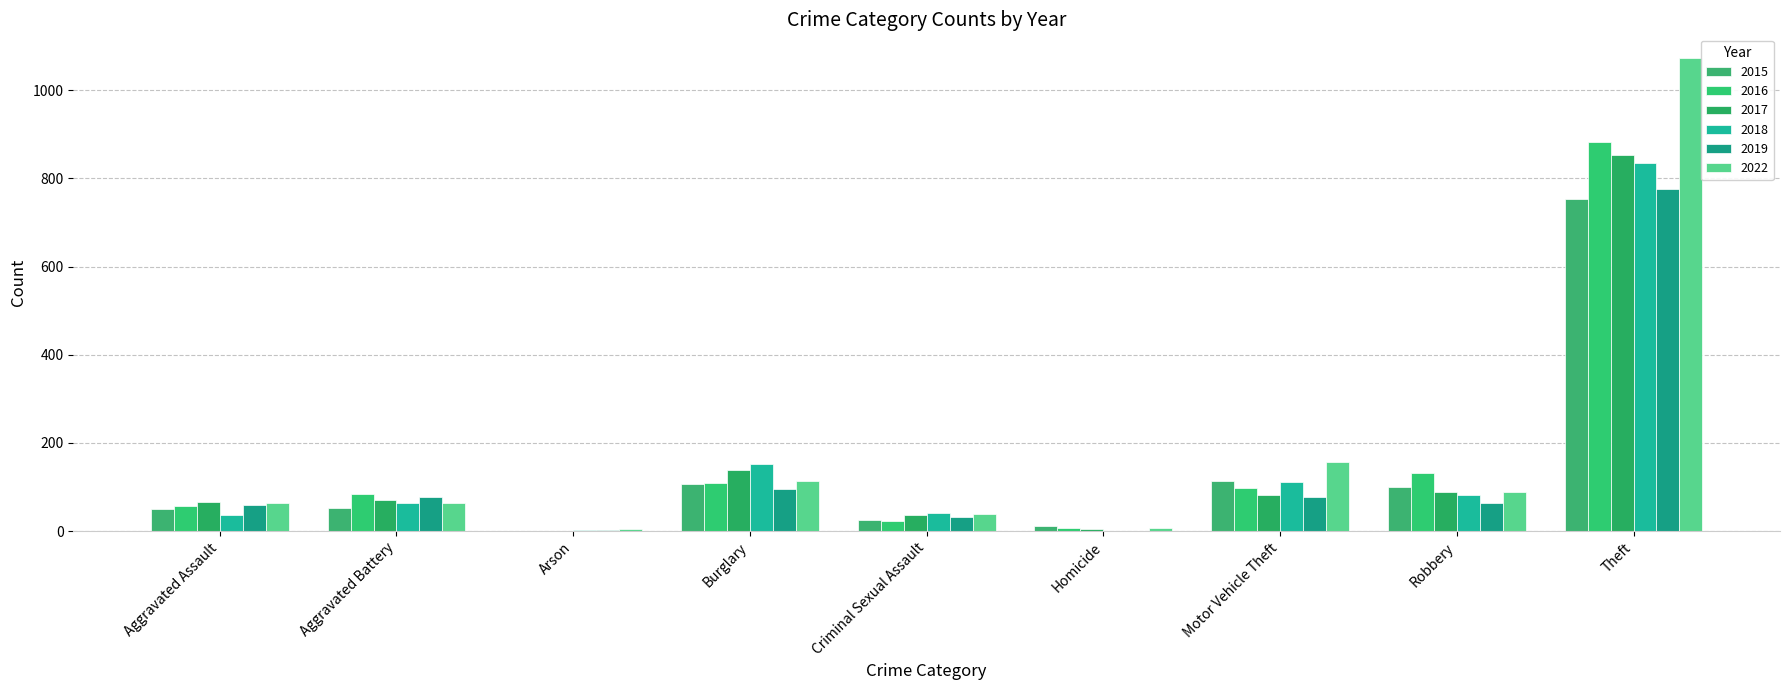

Count the number of data series in this chart.

6